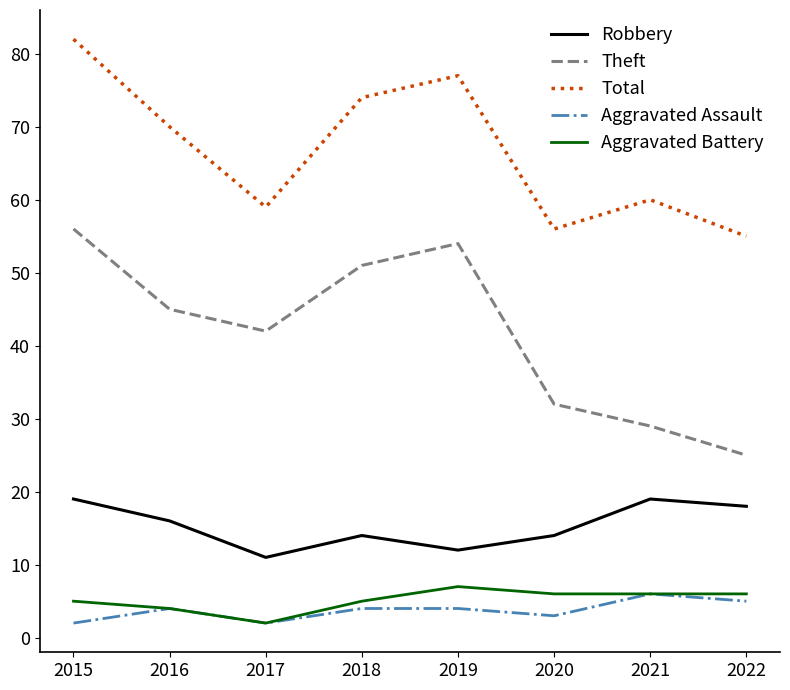

What is the minimum value for Robbery?

11